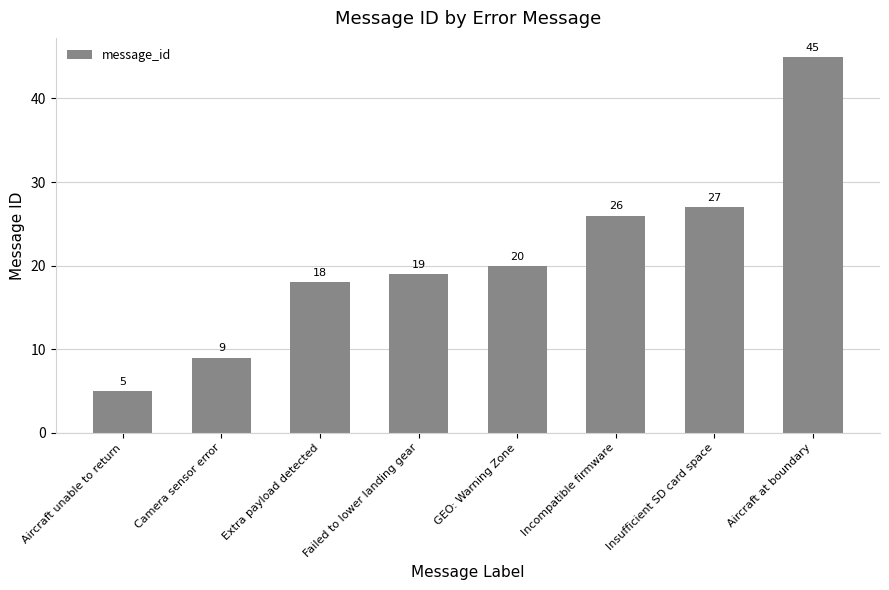

How many bars are there in total?

8